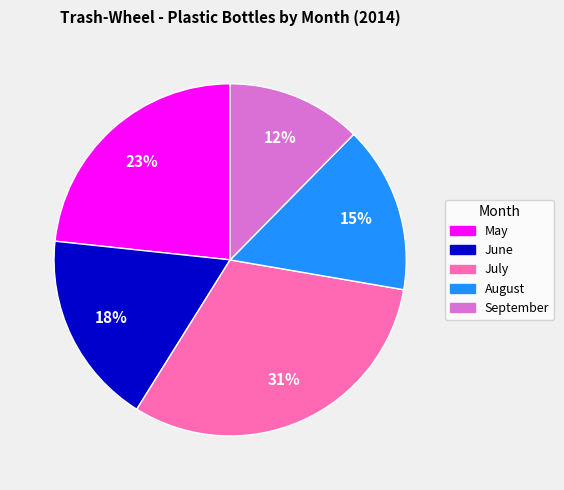

Is August the majority of the pie?

No